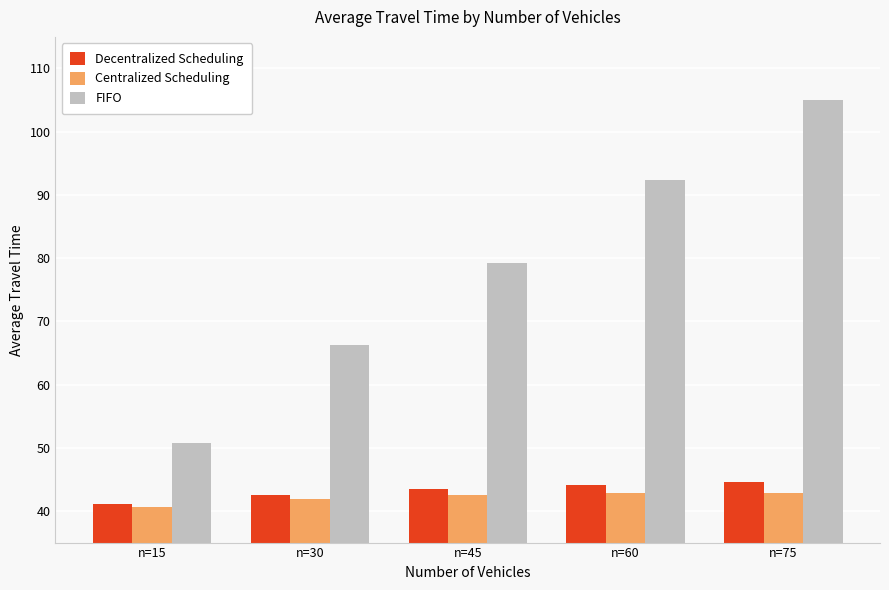

True or false: Decentralized Scheduling has a value of 41.1 at n=15.

True